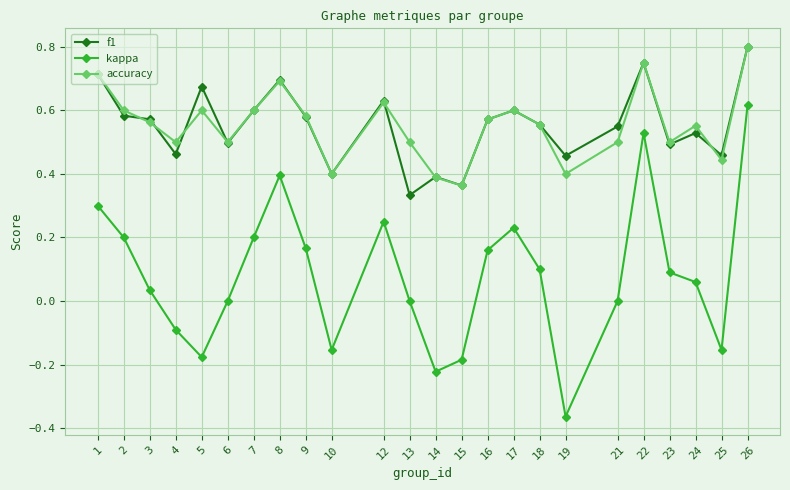

Is the value of kappa at 10 greater than the value of accuracy at 7?

No